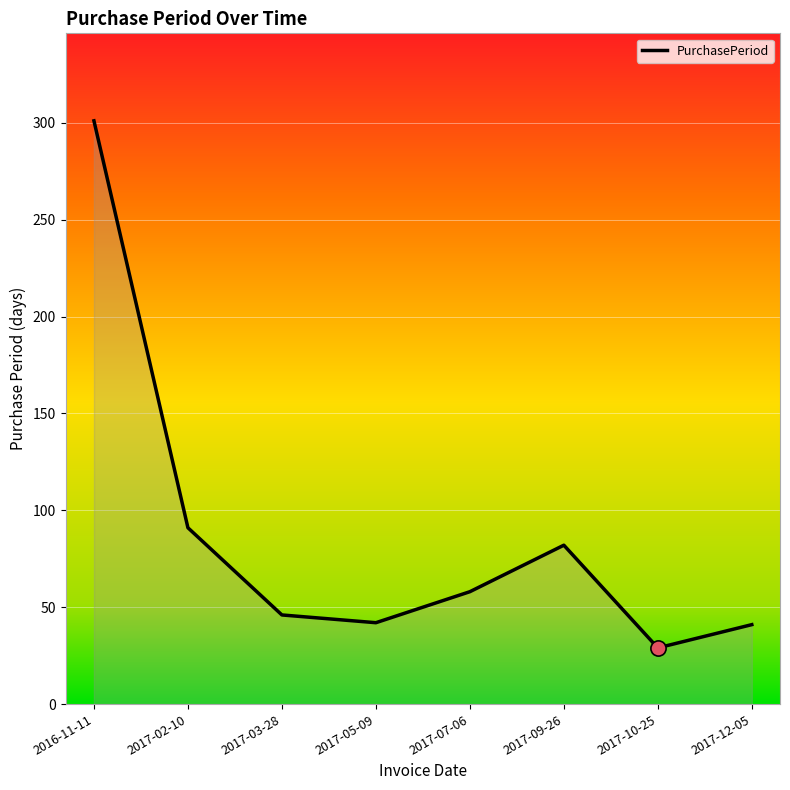

What is the change in value from 2017-03-28 to 2017-05-09?

-4